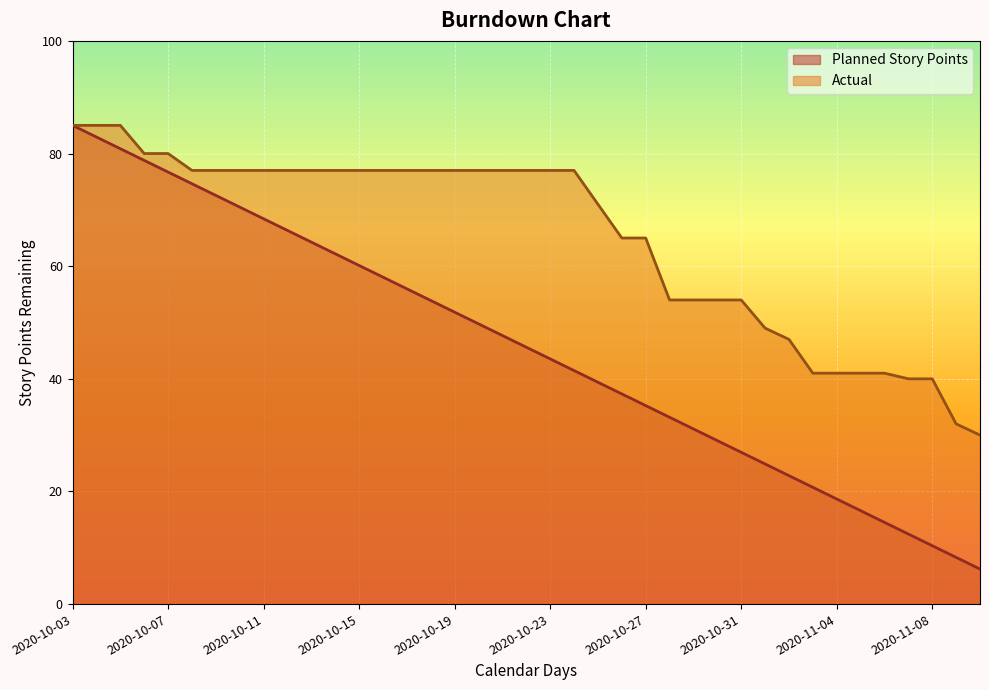

What is the maximum value for Actual?

85.0